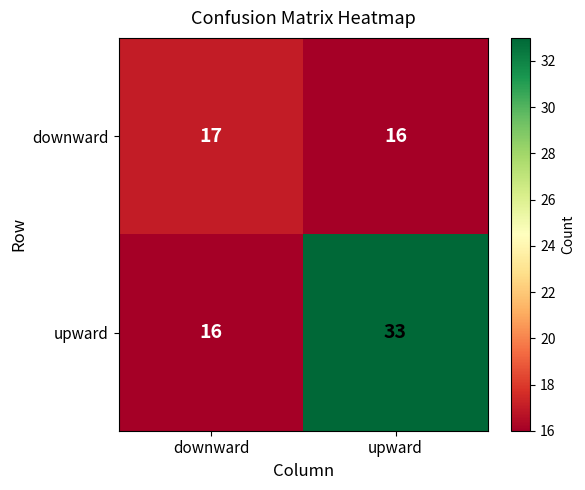

At which category is the sum across all series the highest?

upward